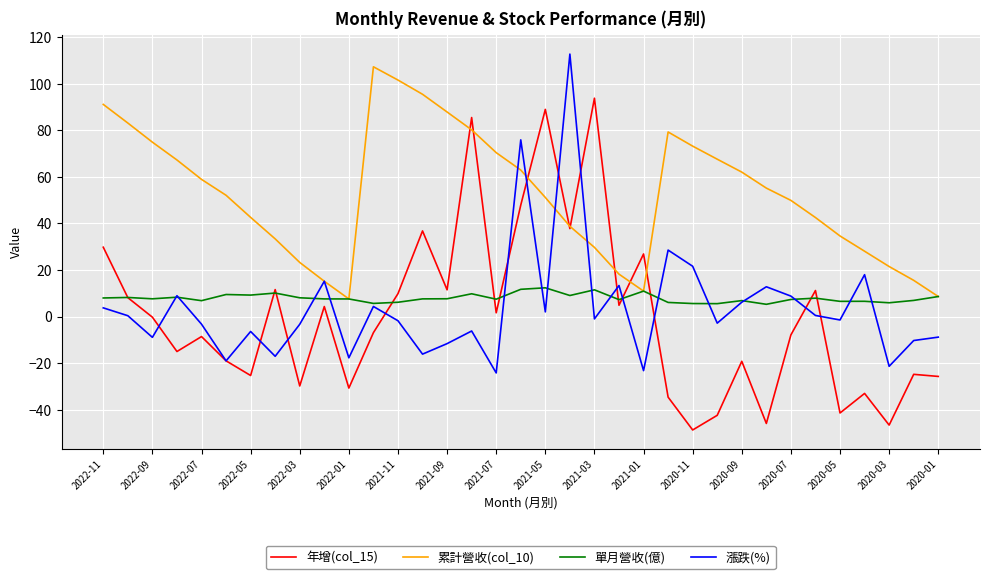

What is the greatest value displayed?

112.8